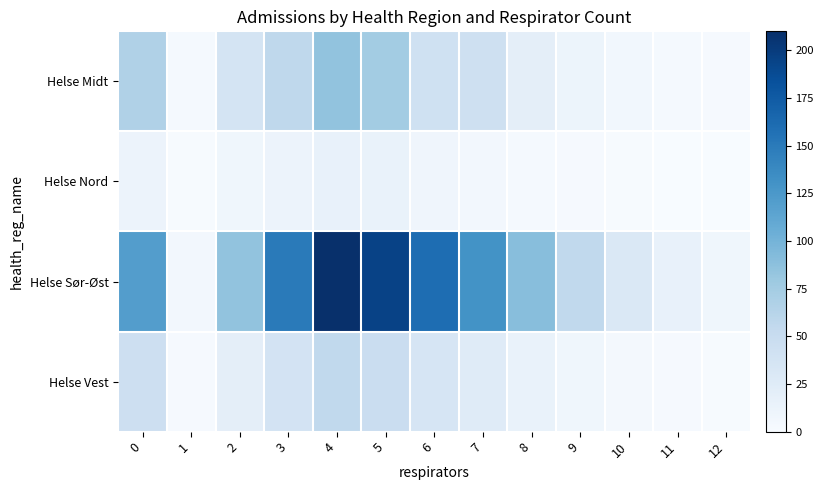

Which series has the widest spread of values?

Helse Sør-Øst